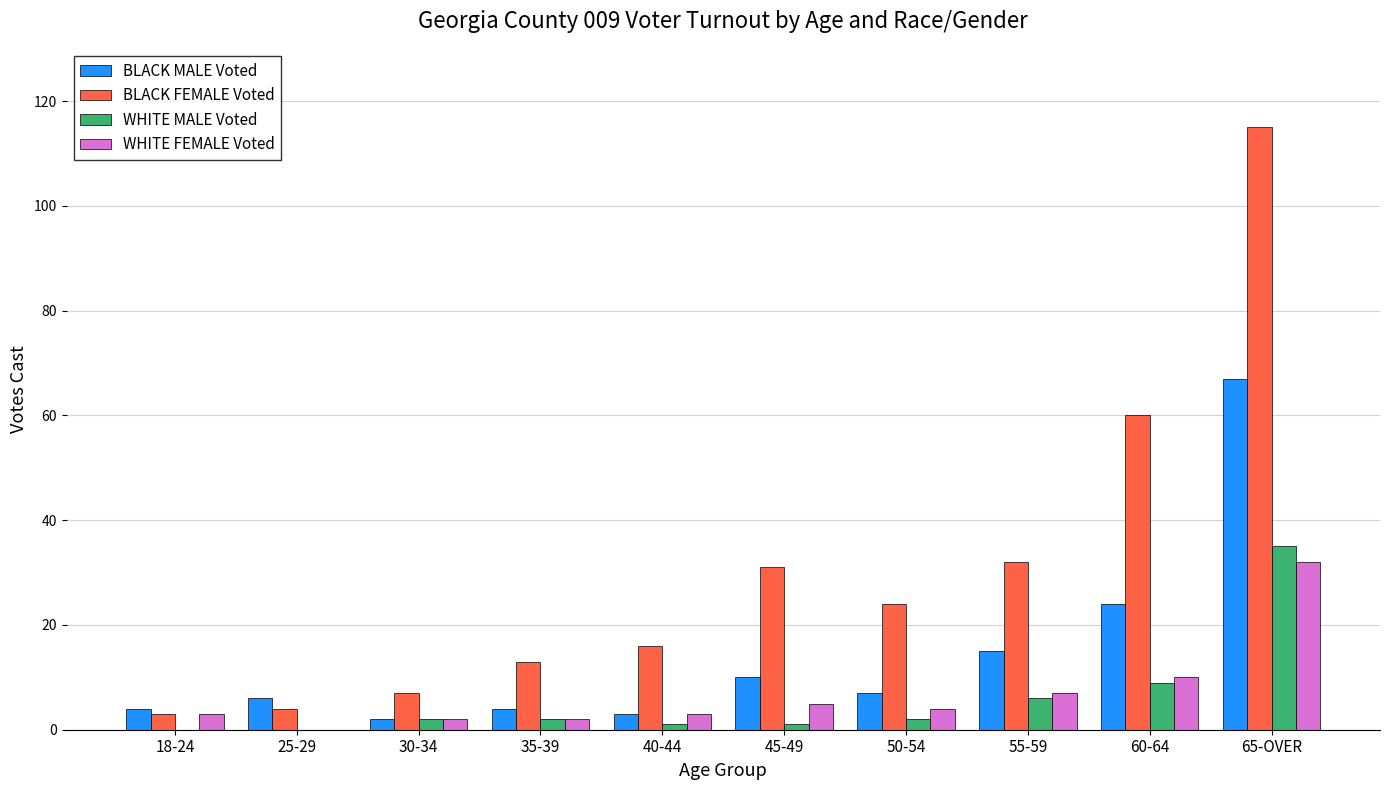

The value of WHITE FEMALE Voted at 65-OVER is 32. True or false?

True